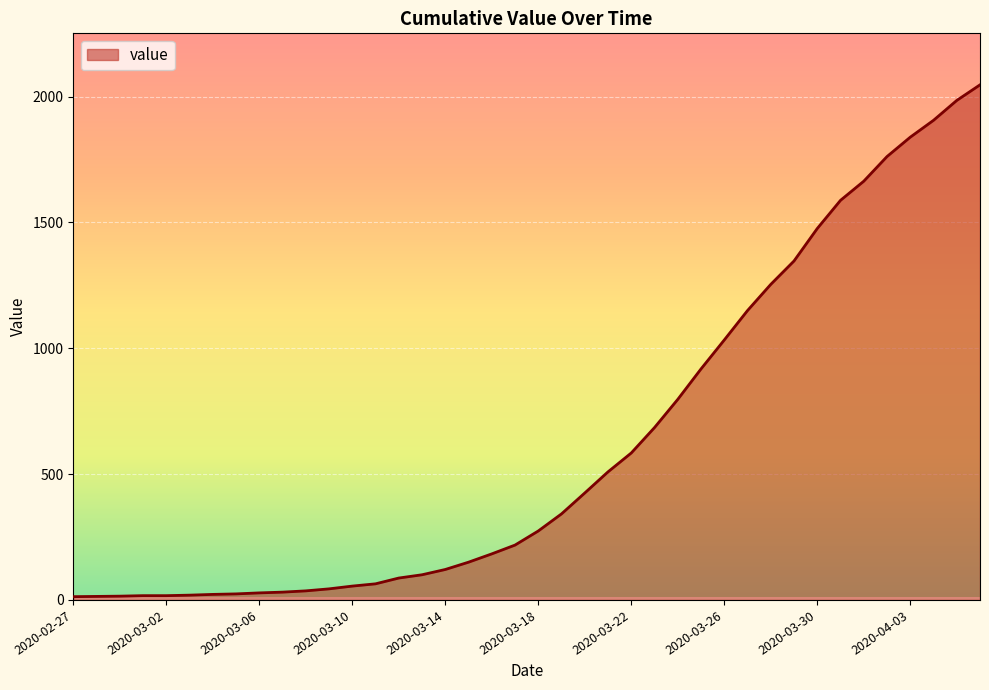

What is the greatest value displayed?

2047